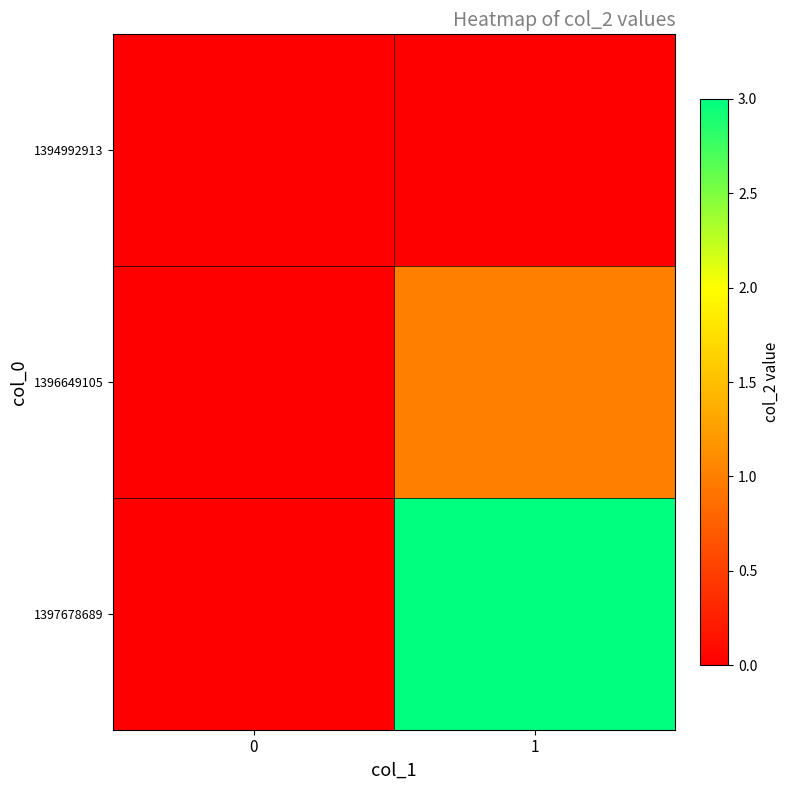

How many distinct data groups are displayed?

3